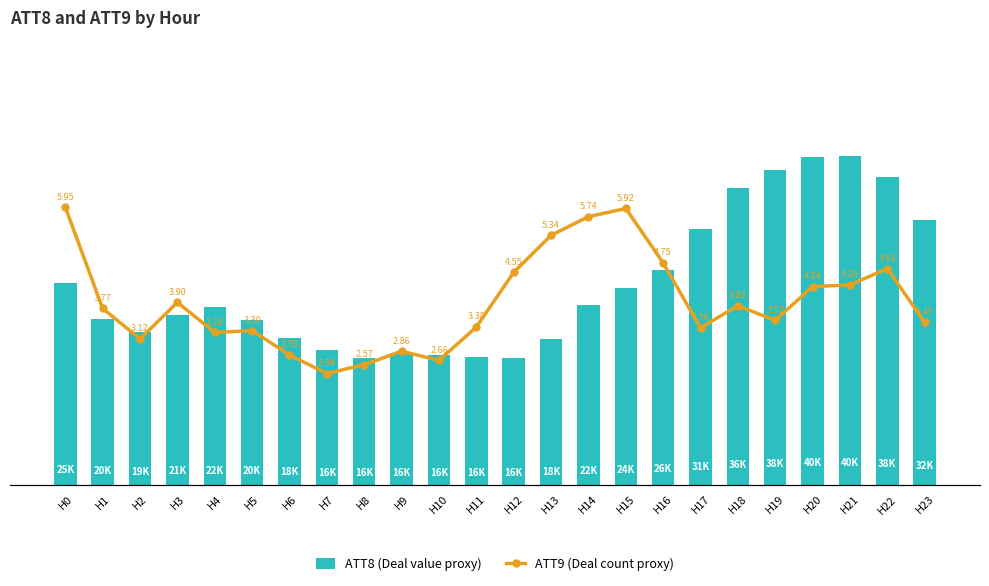

At which label does ATT8 (Deal value proxy) reach its minimum?

H8